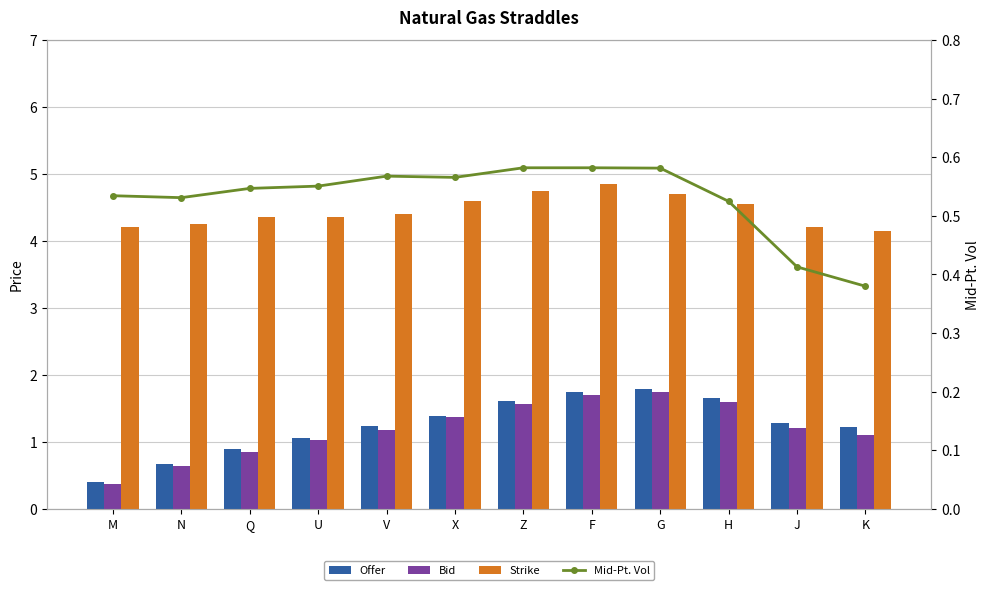

Where does the Bid series first go above 1?

U